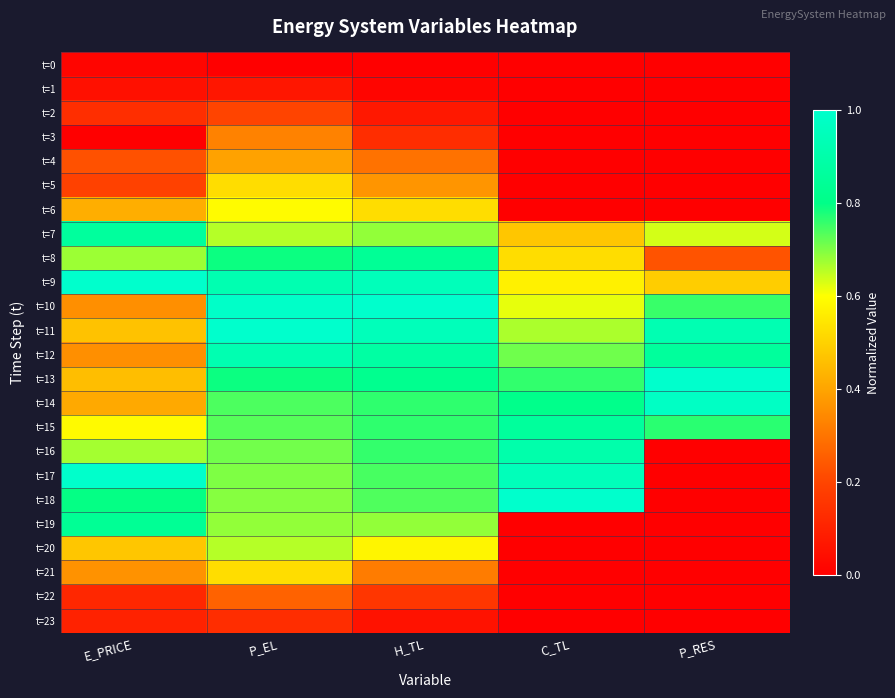

Reading left to right, transcribe all the data shown in this chart.

t=0: E_PRICE=0.0	P_EL=0.0	H_TL=0.0	C_TL=0.0	P_RES=0.0
t=1: E_PRICE=0.0	P_EL=0.1	H_TL=0.0	C_TL=0.0	P_RES=0.0
t=2: E_PRICE=0.1	P_EL=0.2	H_TL=0.1	C_TL=0.0	P_RES=0.0
t=3: E_PRICE=0.0	P_EL=0.3	H_TL=0.1	C_TL=0.0	P_RES=0.0
t=4: E_PRICE=0.2	P_EL=0.4	H_TL=0.3	C_TL=0.0	P_RES=0.0
t=5: E_PRICE=0.2	P_EL=0.5	H_TL=0.4	C_TL=0.0	P_RES=0.0
t=6: E_PRICE=0.4	P_EL=0.6	H_TL=0.5	C_TL=0.0	P_RES=0.0
t=7: E_PRICE=0.9	P_EL=0.7	H_TL=0.7	C_TL=0.5	P_RES=0.6
t=8: E_PRICE=0.7	P_EL=0.8	H_TL=0.8	C_TL=0.5	P_RES=0.2
t=9: E_PRICE=1.0	P_EL=0.9	H_TL=0.9	C_TL=0.6	P_RES=0.5
t=10: E_PRICE=0.4	P_EL=1.0	H_TL=1.0	C_TL=0.6	P_RES=0.8
t=11: E_PRICE=0.5	P_EL=1.0	H_TL=0.9	C_TL=0.7	P_RES=0.9
t=12: E_PRICE=0.4	P_EL=0.9	H_TL=0.9	C_TL=0.7	P_RES=0.9
t=13: E_PRICE=0.5	P_EL=0.8	H_TL=0.8	C_TL=0.8	P_RES=1.0
t=14: E_PRICE=0.4	P_EL=0.7	H_TL=0.8	C_TL=0.8	P_RES=1.0
t=15: E_PRICE=0.6	P_EL=0.7	H_TL=0.8	C_TL=0.9	P_RES=0.8
t=16: E_PRICE=0.7	P_EL=0.7	H_TL=0.8	C_TL=0.9	P_RES=0.0
t=17: E_PRICE=1.0	P_EL=0.7	H_TL=0.7	C_TL=0.9	P_RES=0.0
t=18: E_PRICE=0.8	P_EL=0.7	H_TL=0.7	C_TL=1.0	P_RES=0.0
t=19: E_PRICE=0.8	P_EL=0.7	H_TL=0.7	C_TL=0.0	P_RES=0.0
t=20: E_PRICE=0.5	P_EL=0.7	H_TL=0.6	C_TL=0.0	P_RES=0.0
t=21: E_PRICE=0.4	P_EL=0.5	H_TL=0.3	C_TL=0.0	P_RES=0.0
t=22: E_PRICE=0.1	P_EL=0.3	H_TL=0.2	C_TL=0.0	P_RES=0.0
t=23: E_PRICE=0.1	P_EL=0.1	H_TL=0.1	C_TL=0.0	P_RES=0.0